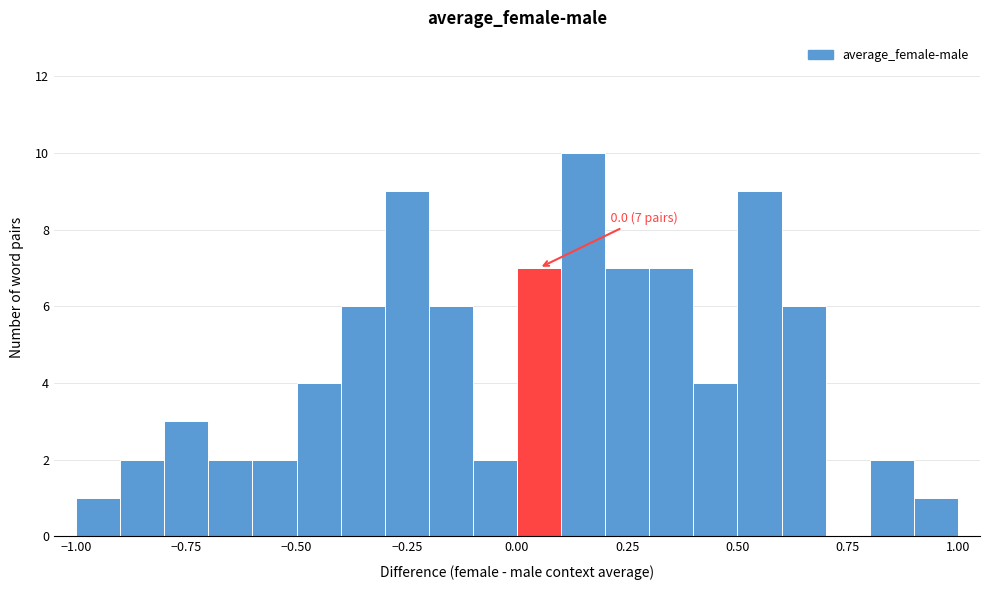

Around what value on the x-axis is the tallest bar? Give the approximate position of its centre, as read against the axis.

0.15